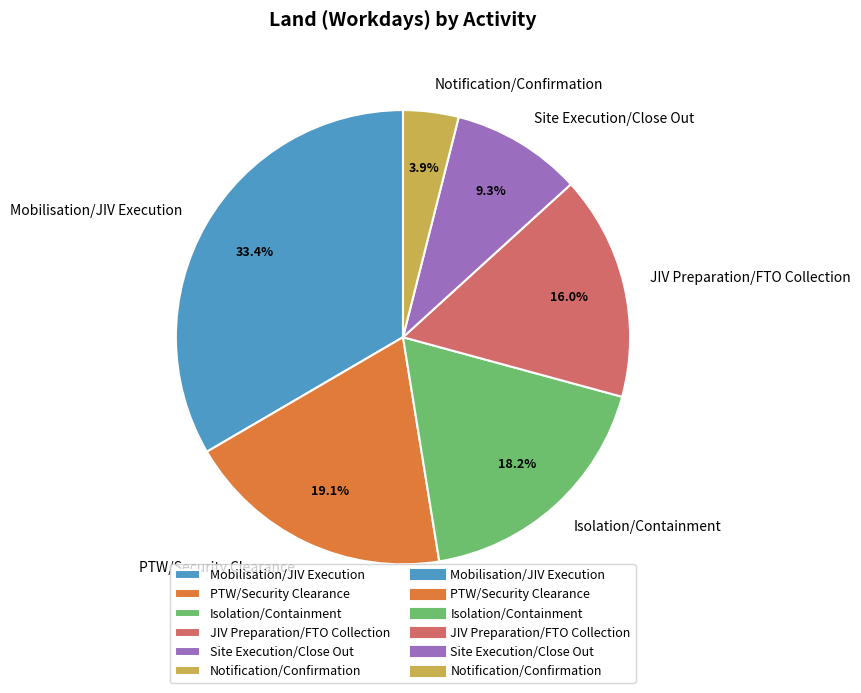

What portion of the pie excludes Site Execution/Close Out?

90.7%